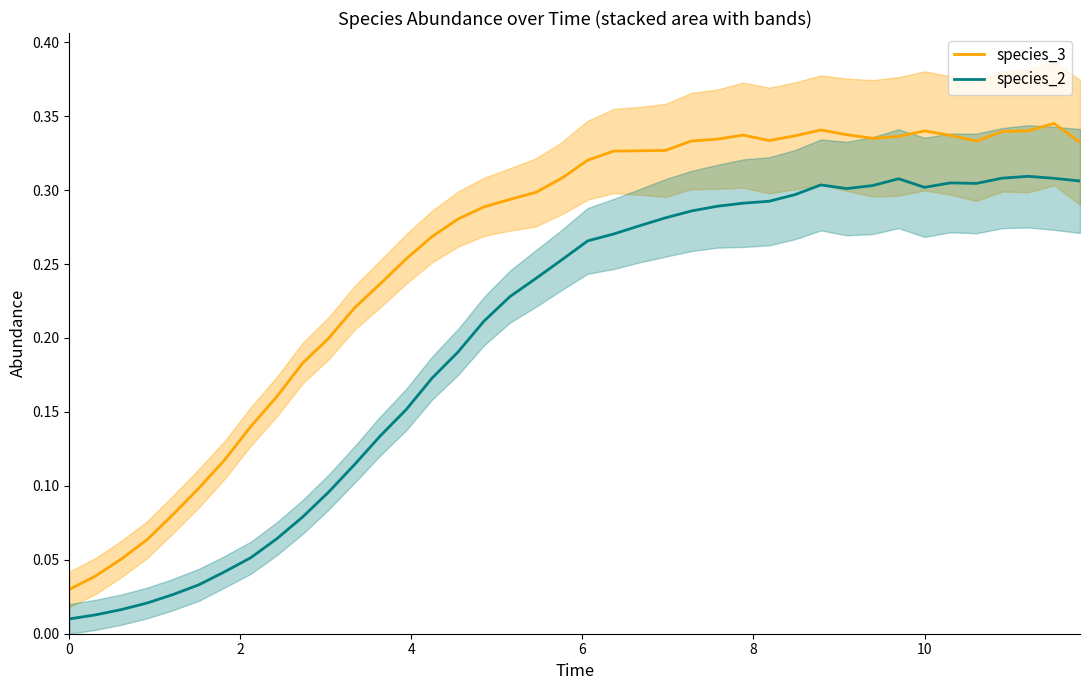

True or false: species_3 and species_2 cross at least once.

False